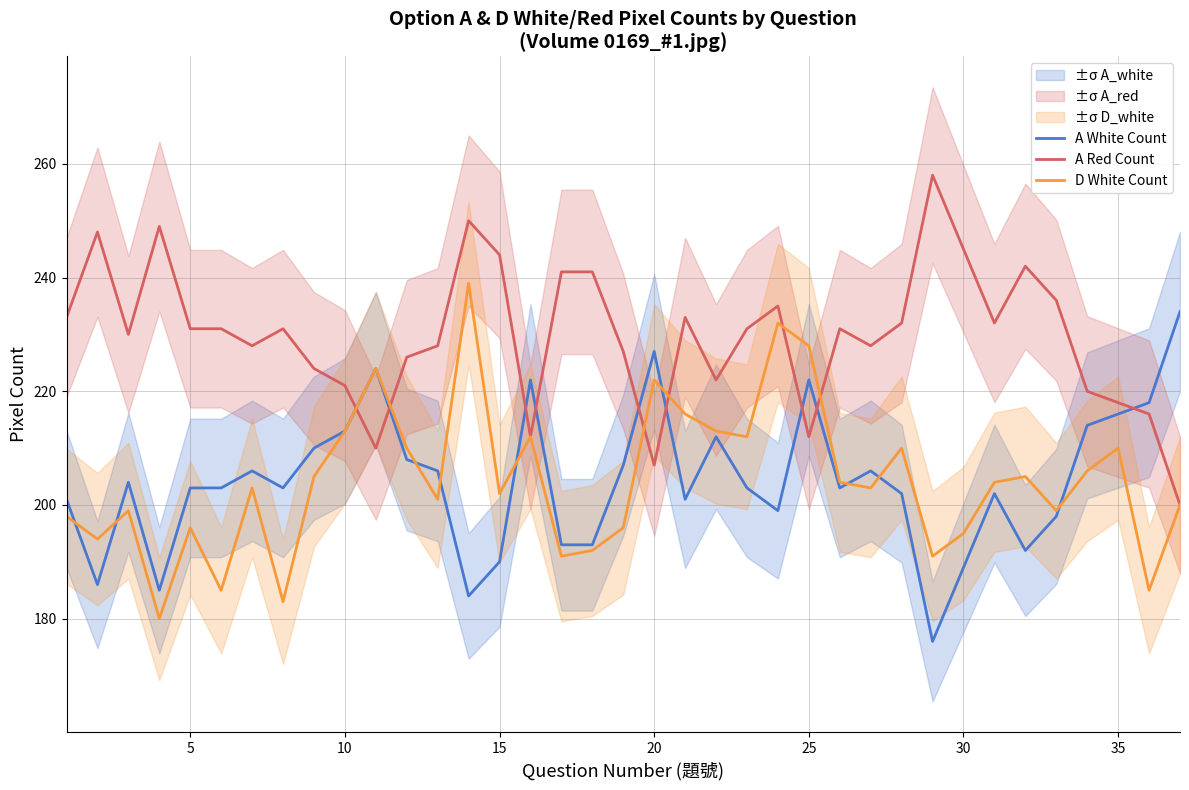

Reading left to right, list all the values displayed in this chart.

A White Count: 201	186	204	185	203	203	206	203	210	213	224	208	206	184	190	222	193	193	207	227	201	212	203	199	222	203	206	202	176	189	202	192	198	214	216	218	234
A Red Count: 233	248	230	249	231	231	228	231	224	221	210	226	228	250	244	212	241	241	227	207	233	222	231	235	212	231	228	232	258	245	232	242	236	220	218	216	200
D White Count: 198	194	199	180	196	185	203	183	205	213	224	210	201	239	202	212	191	192	196	222	216	213	212	232	228	204	203	210	191	195	204	205	199	206	210	185	200